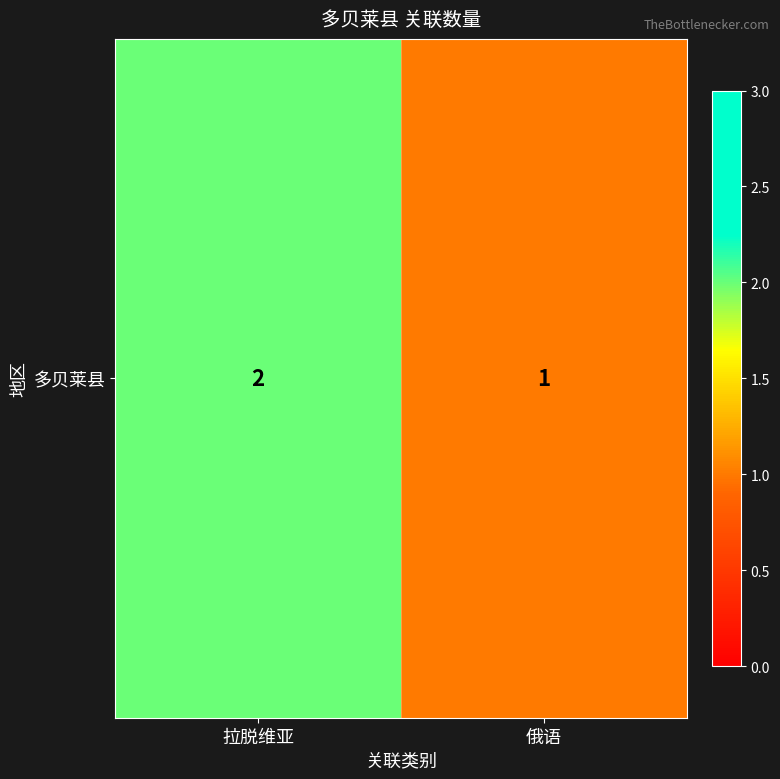

Rank the categories by value from highest to lowest.

拉脱维亚, 俄语